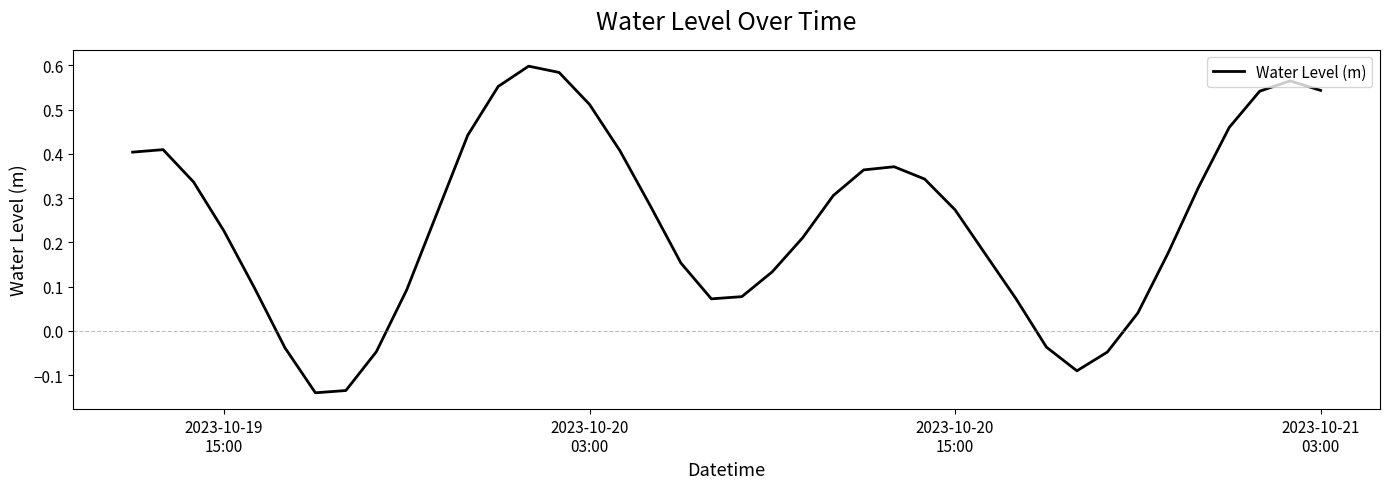

What is the difference between the maximum and minimum values?

0.7